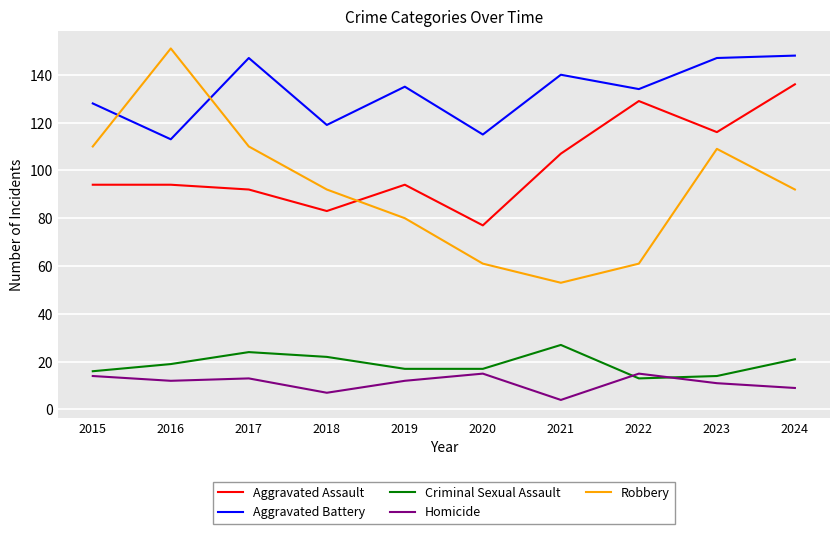

What is the spread (max minus min) of values at 2018?

112